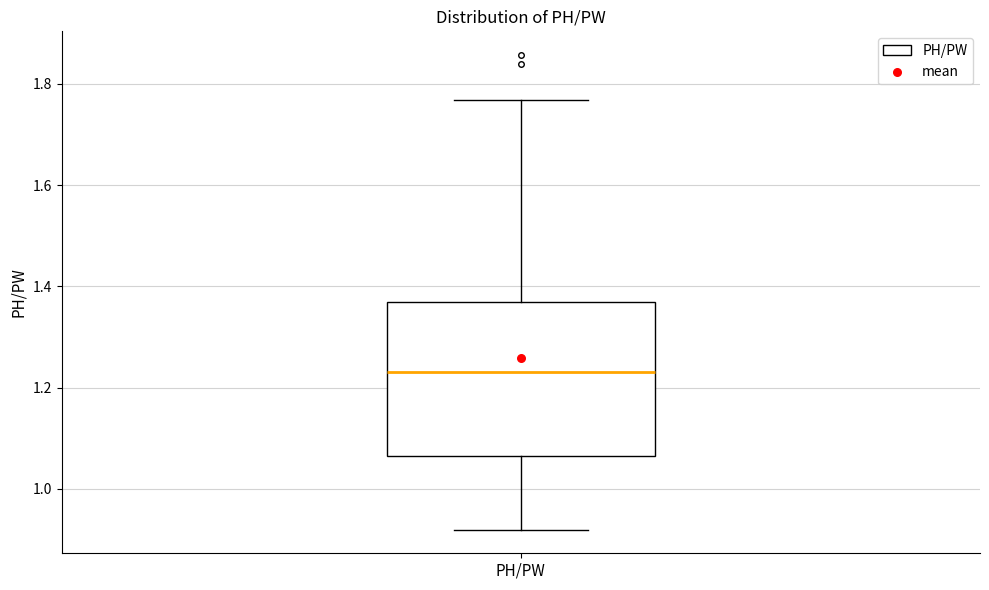

Where does the lower whisker of the box for PH/PW end on the y-axis? The values are not printed on the chart, so give them approximately, as read against the axis.

0.92